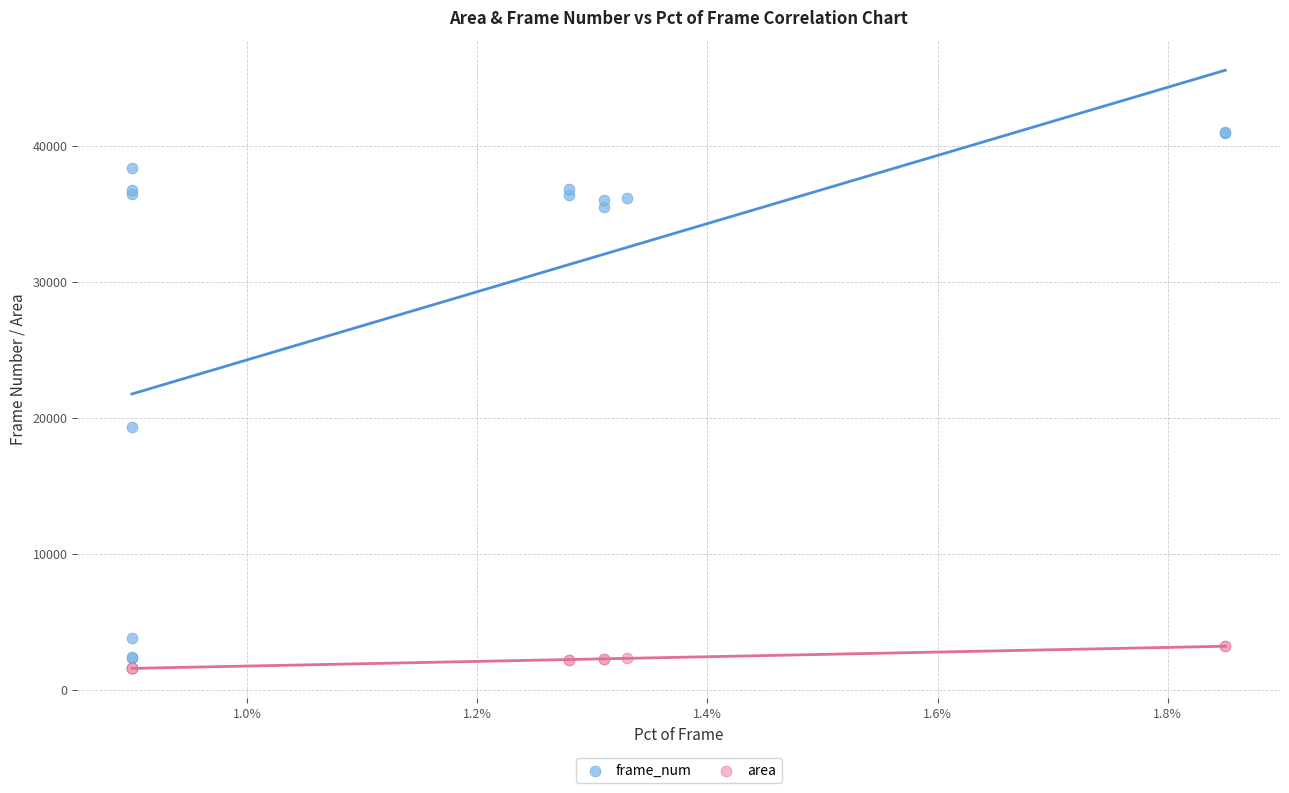

Across all series, what Y value is closest to 21293?

19345